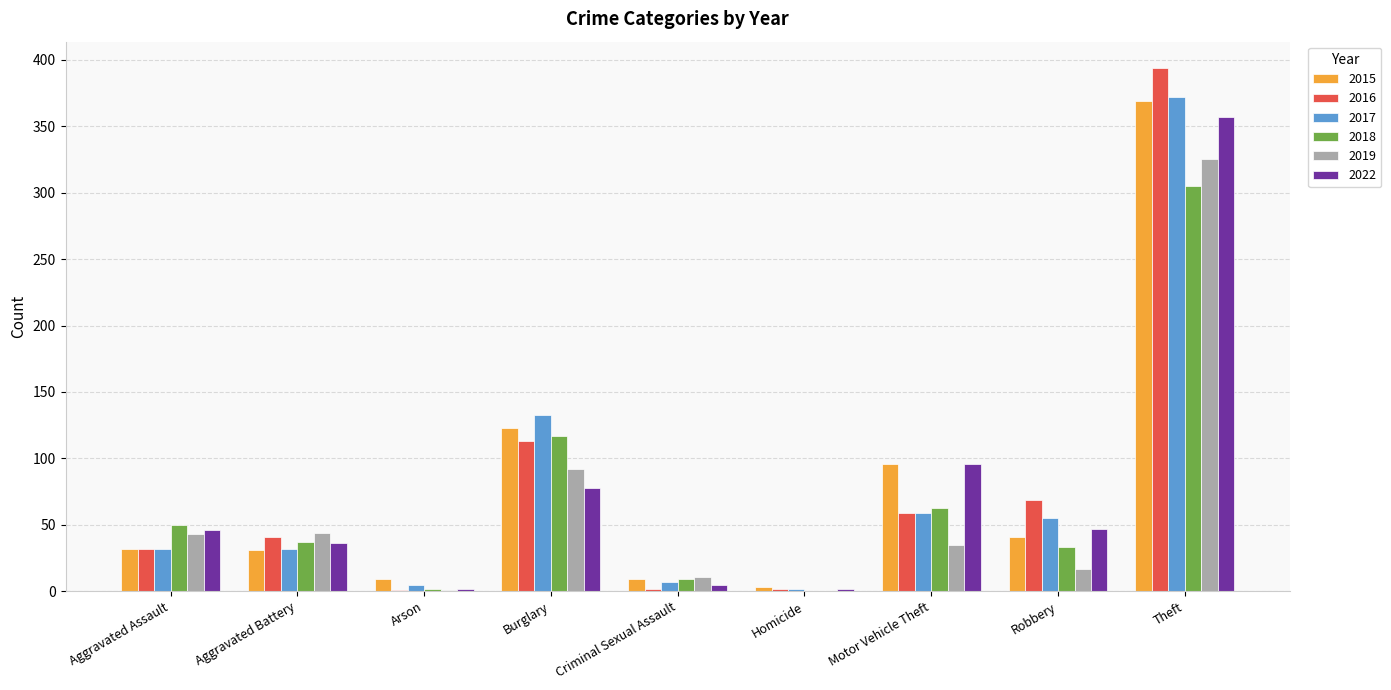

What are all the series names shown in the legend?

2015, 2016, 2017, 2018, 2019, 2022